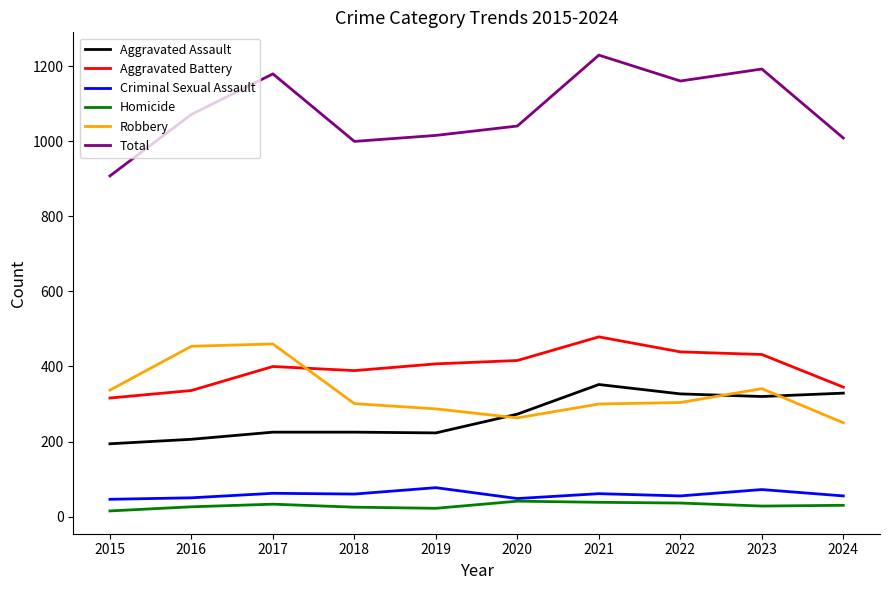

What is the smallest value displayed?

15